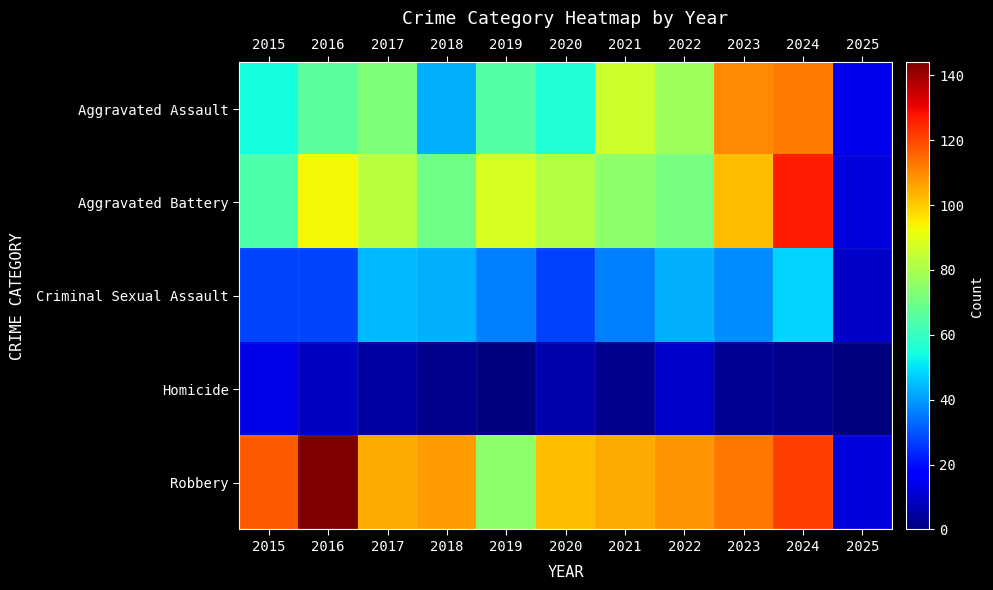

Rank the series at 2019 from lowest to highest value.

Homicide, Criminal Sexual Assault, Aggravated Assault, Robbery, Aggravated Battery